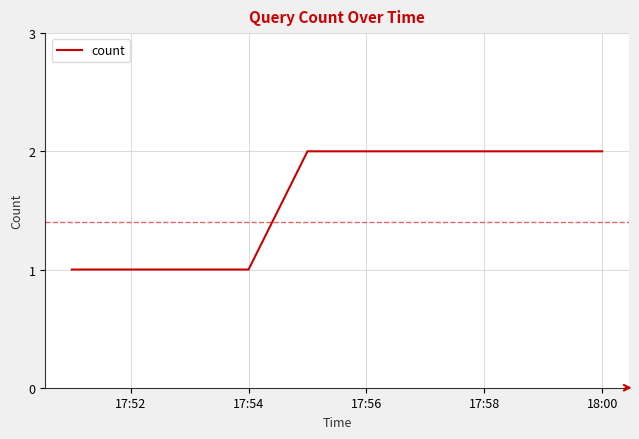

What is the sum of all values?

7